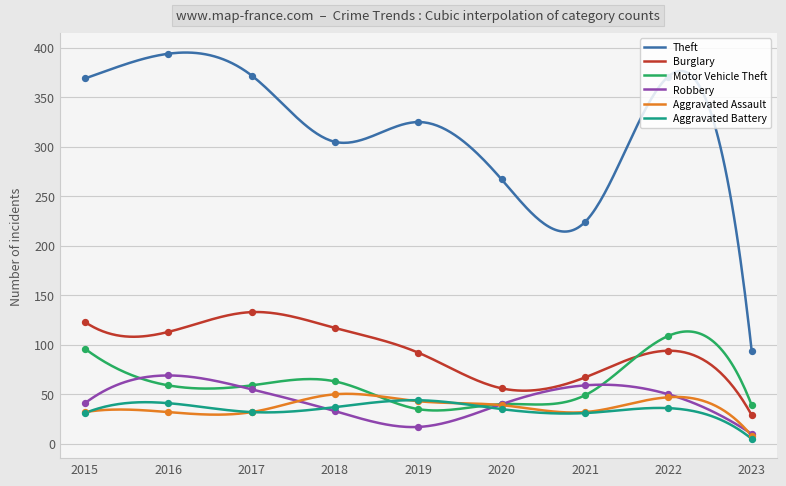

Which series reaches the minimum Y coordinate?

Aggravated Battery